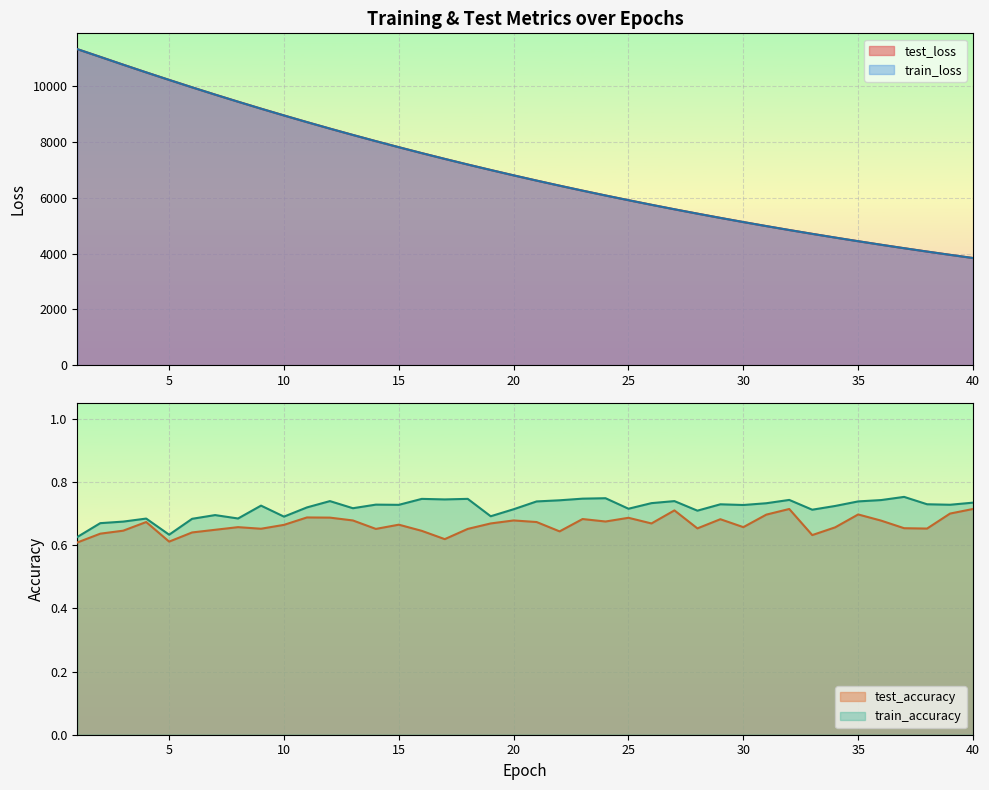

What is the value of the train_accuracy point at the 19th from the left?

0.7